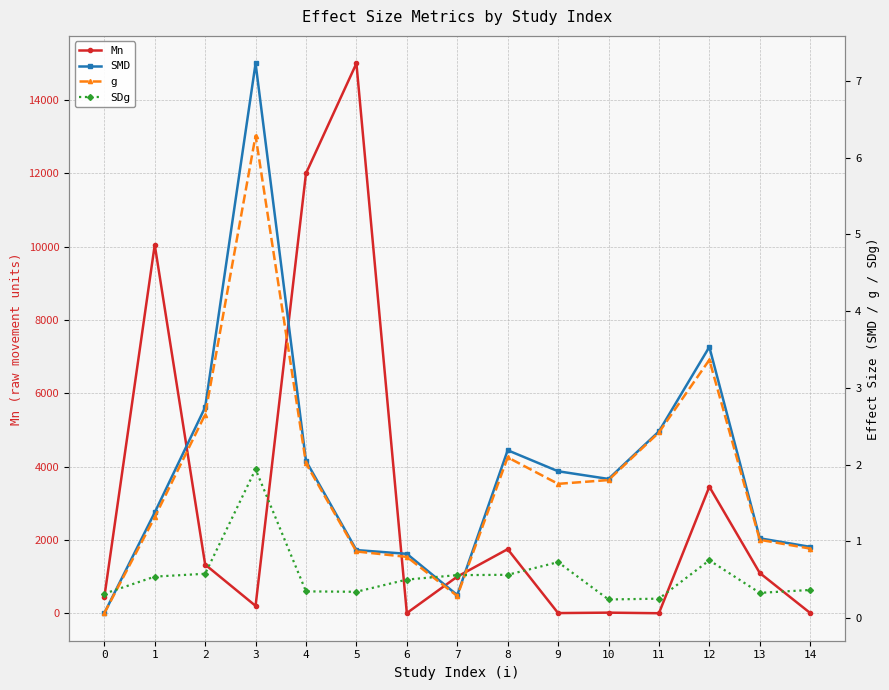

What are all the series names shown in the legend?

Mn, SMD, g, SDg